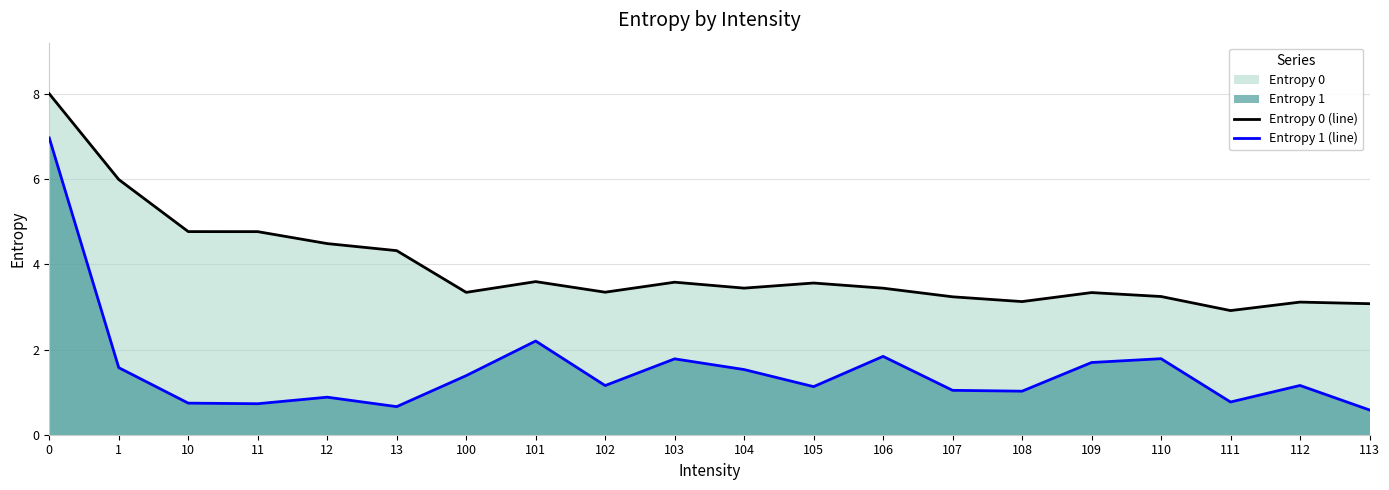

Which category has the lowest value in the Entropy 1 (line) series?

113